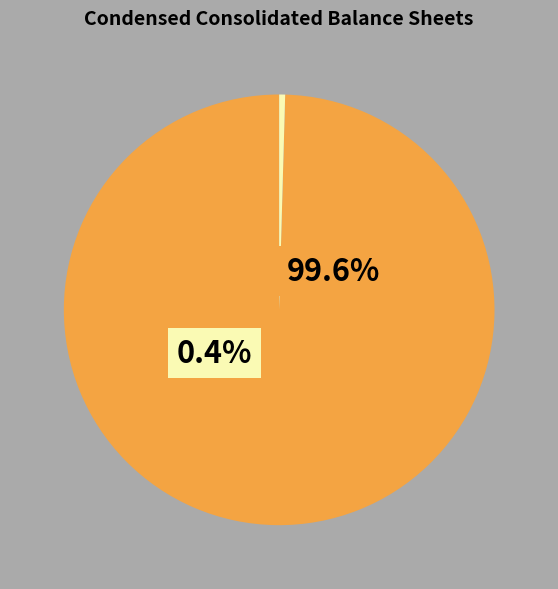

What percentage is the Common stock, shares issued slice, to the nearest percent?

100%